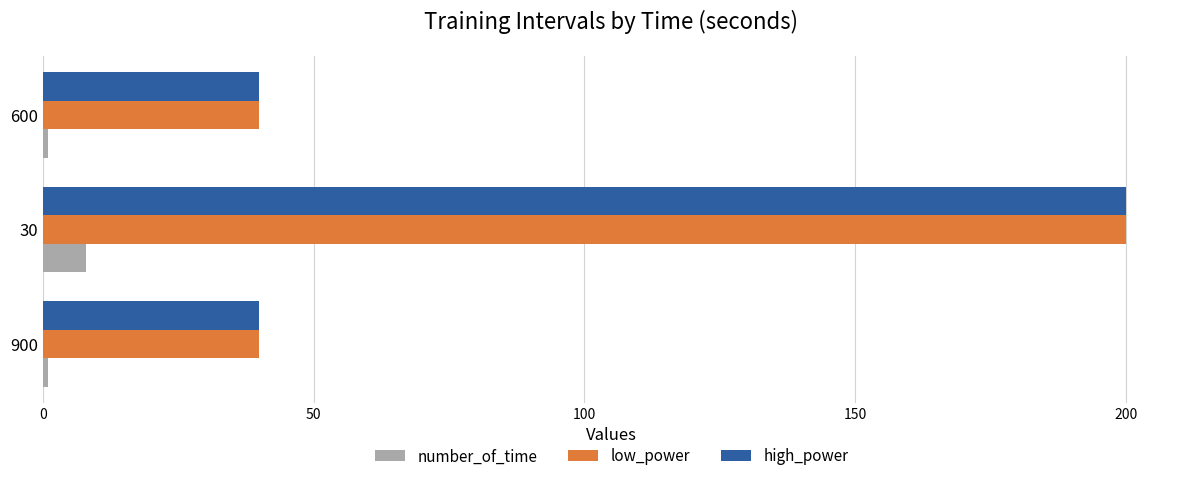

Is it true that low_power equals 200 at 30?

True